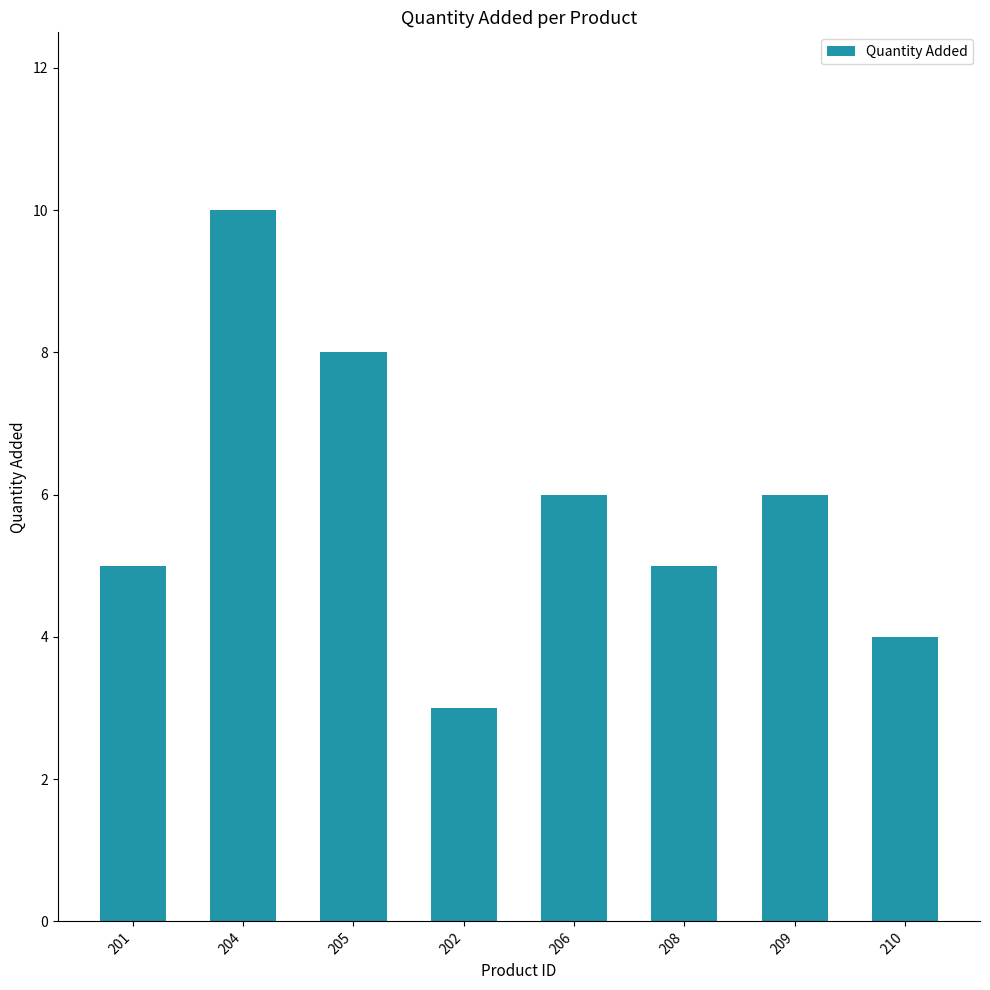

How many series are shown in this chart?

1